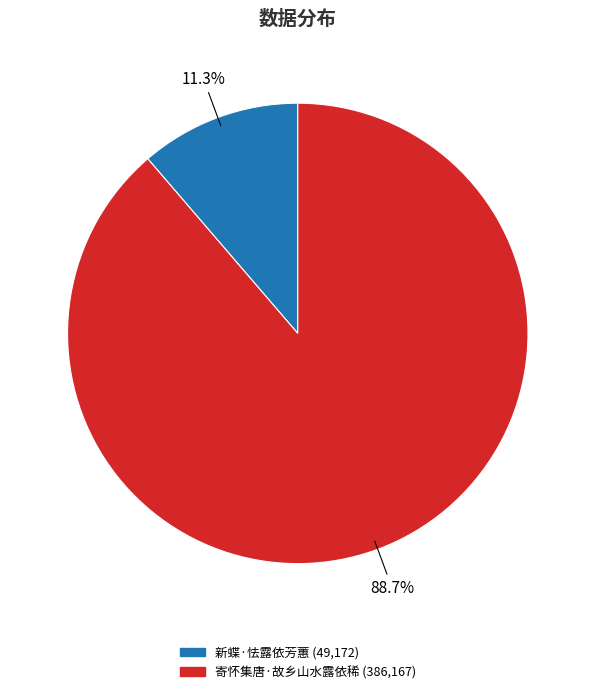

What percentage do 新蝶·怯露依芳蕙 and 寄怀集唐·故乡山水露依稀 together represent?

100.0%